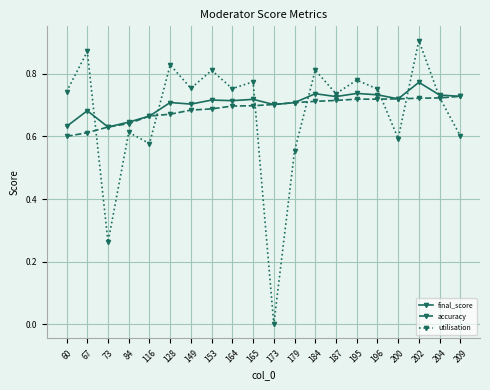

Rank the series by their maximum value, from highest to lowest.

utilisation, final_score, accuracy